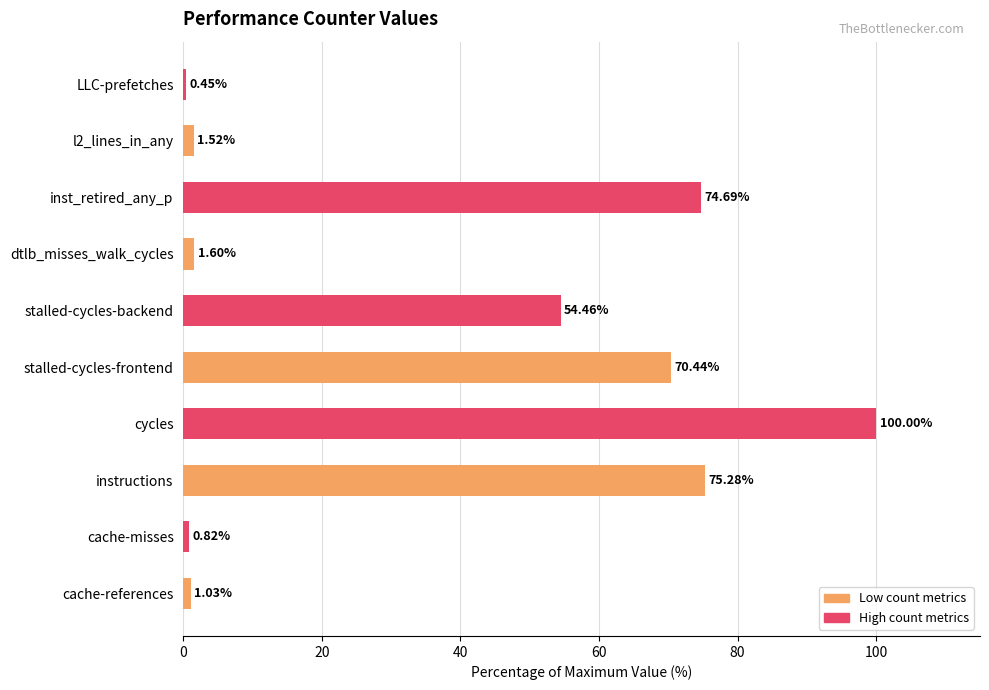

How many data points does each series have?

10